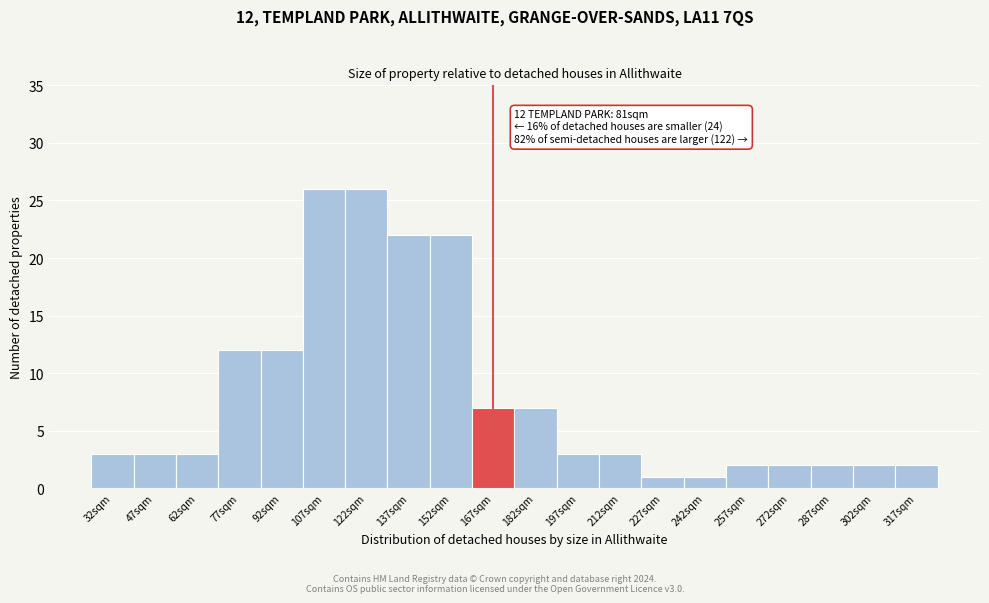

Reading left to right, transcribe all the data shown in this chart.

32sqm=3	47sqm=3	62sqm=3	77sqm=12	92sqm=12	107sqm=26	122sqm=26	137sqm=22	152sqm=22	167sqm=7	182sqm=7	197sqm=3	212sqm=3	227sqm=1	242sqm=1	257sqm=2	272sqm=2	287sqm=2	302sqm=2	317sqm=2